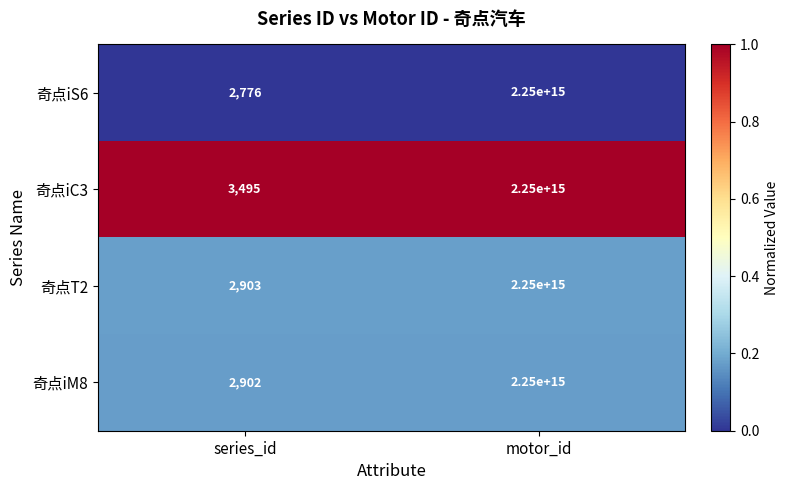

At which category does the chart reach its minimum across all series?

series_id